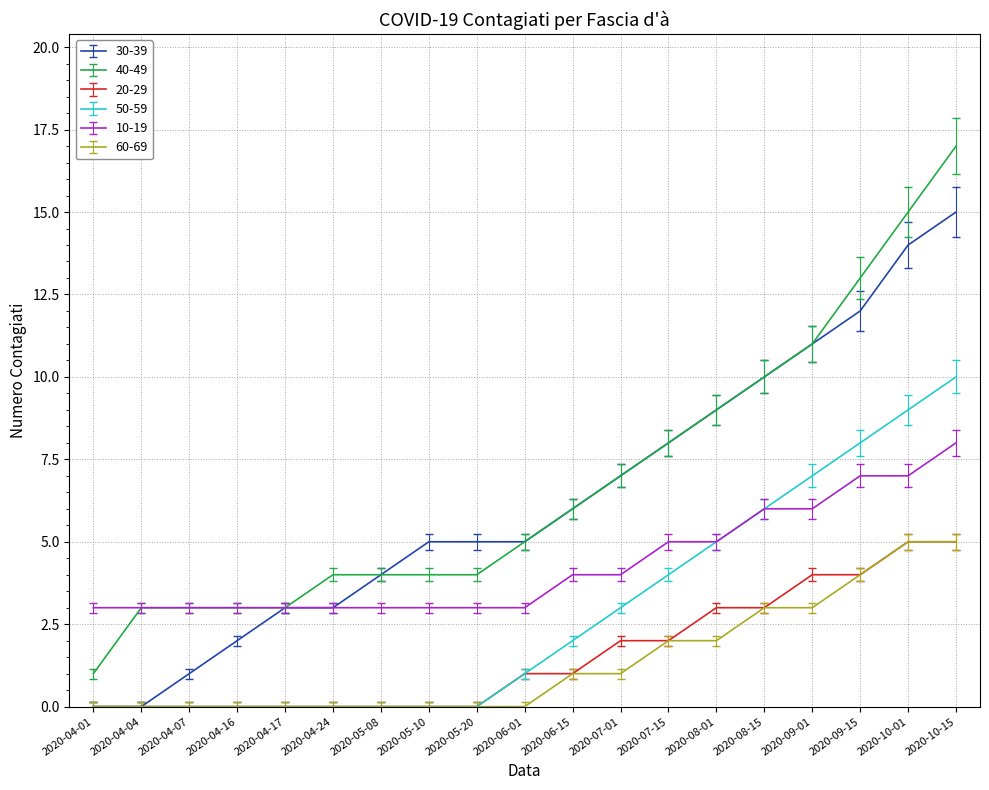

True or false: 30-39 has a value of 15 at 2020-10-15.

True